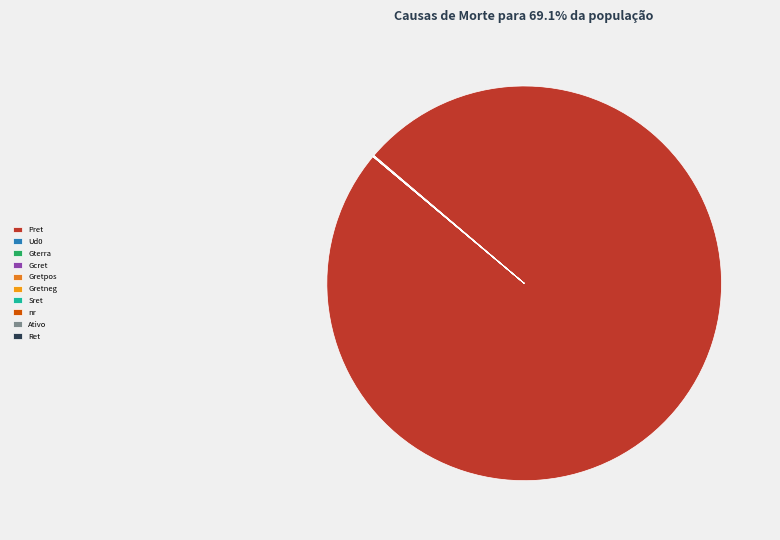

Rank the categories by value from highest to lowest.

Pret, Gretneg, Gretpos, Gcret, Ud0, Sret, Ativo, nr, Ret, Gterra